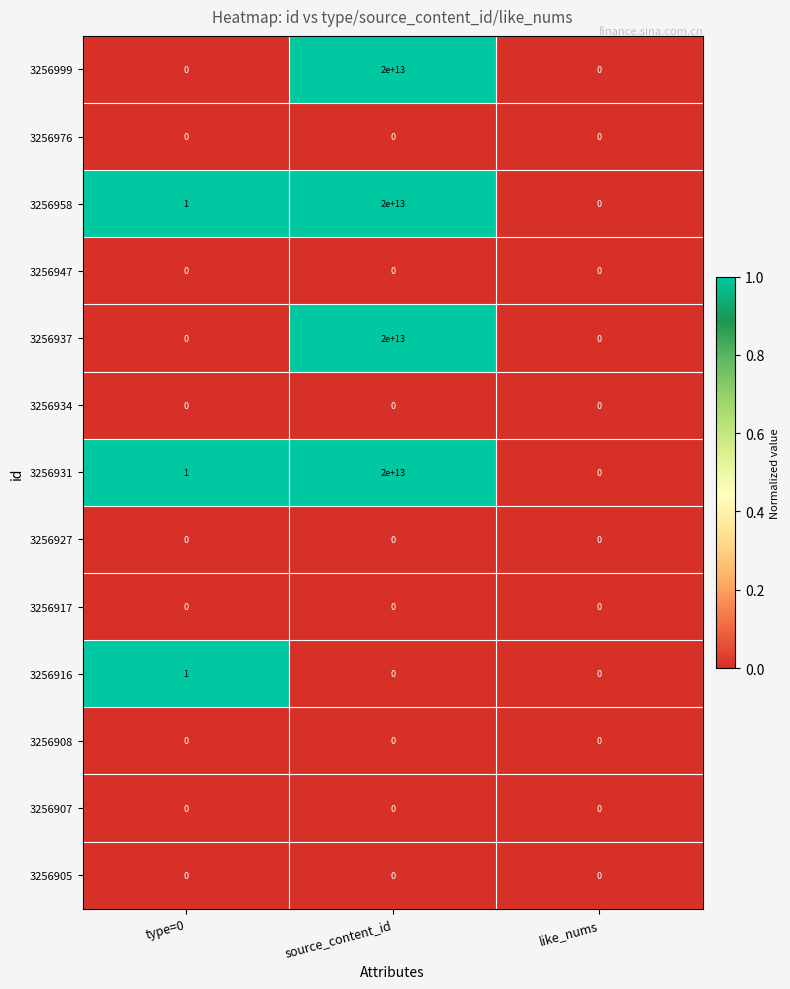

Is it true that 3256916 equals -1 at source_content_id?

False